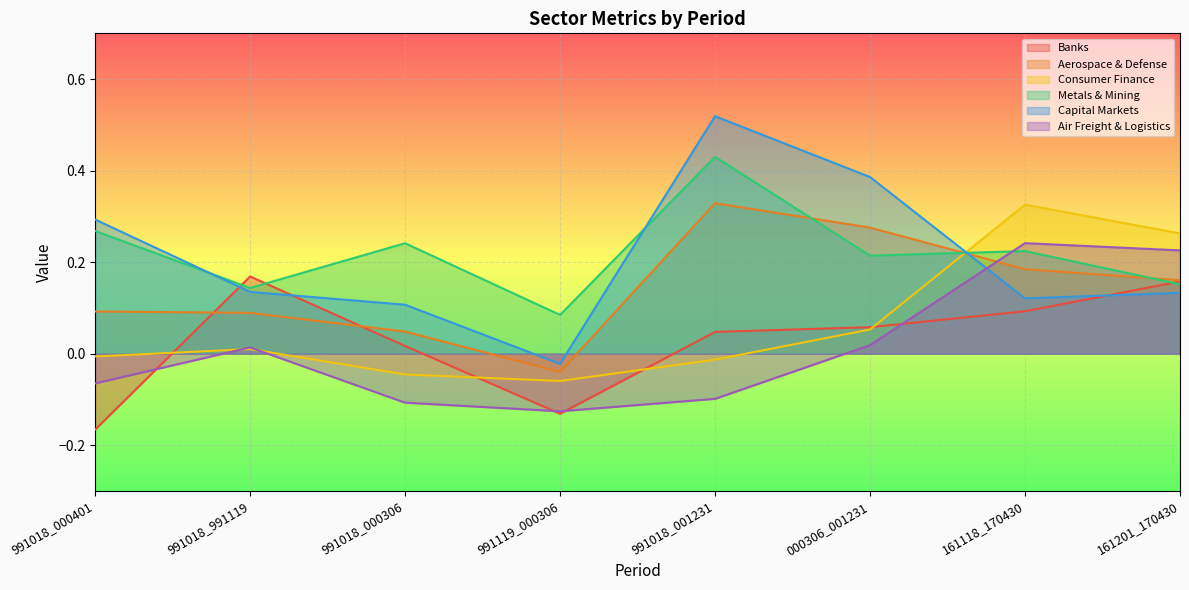

What is the greatest value displayed?

0.5